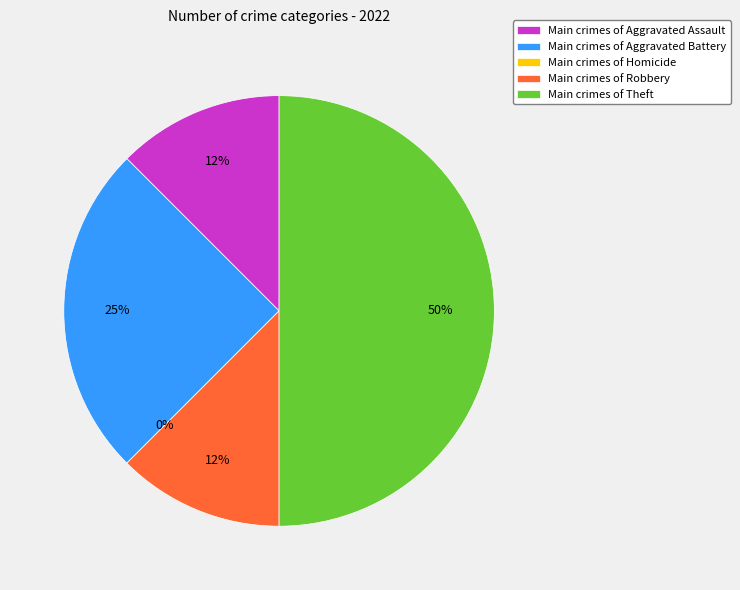

What is the change in value from Aggravated Assault to Theft?

+3